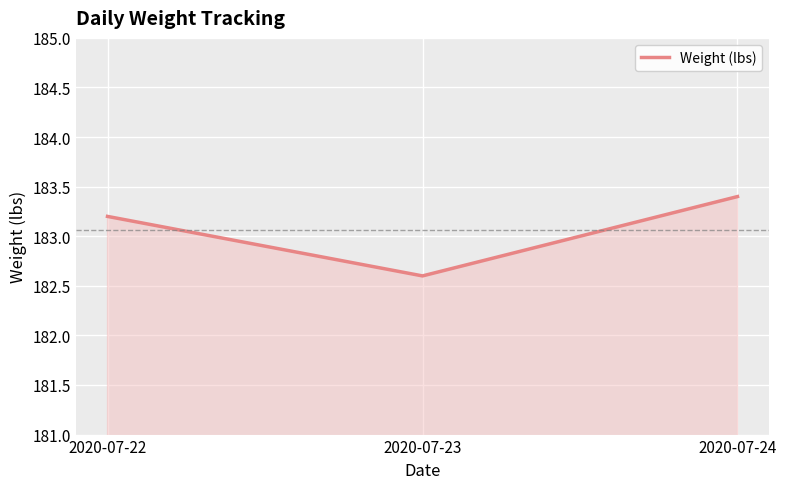

Reading right to left, transcribe all the data shown in this chart.

183.4	182.6	183.2